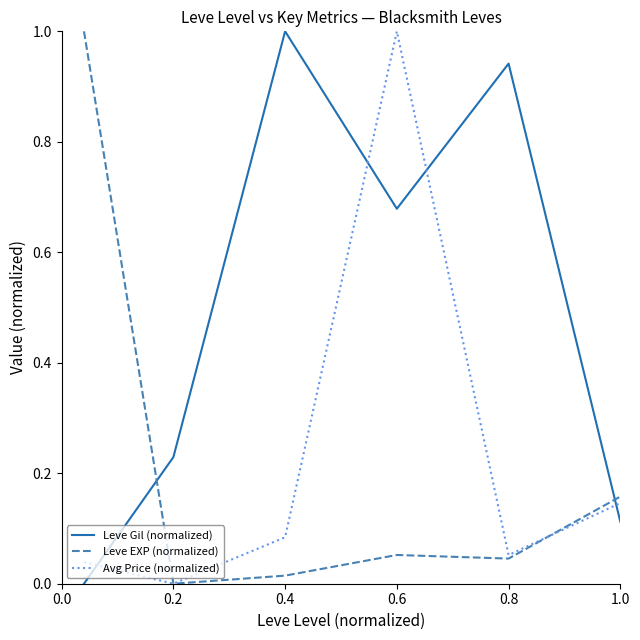

What is the maximum value for Avg Price (normalized)?

1.0